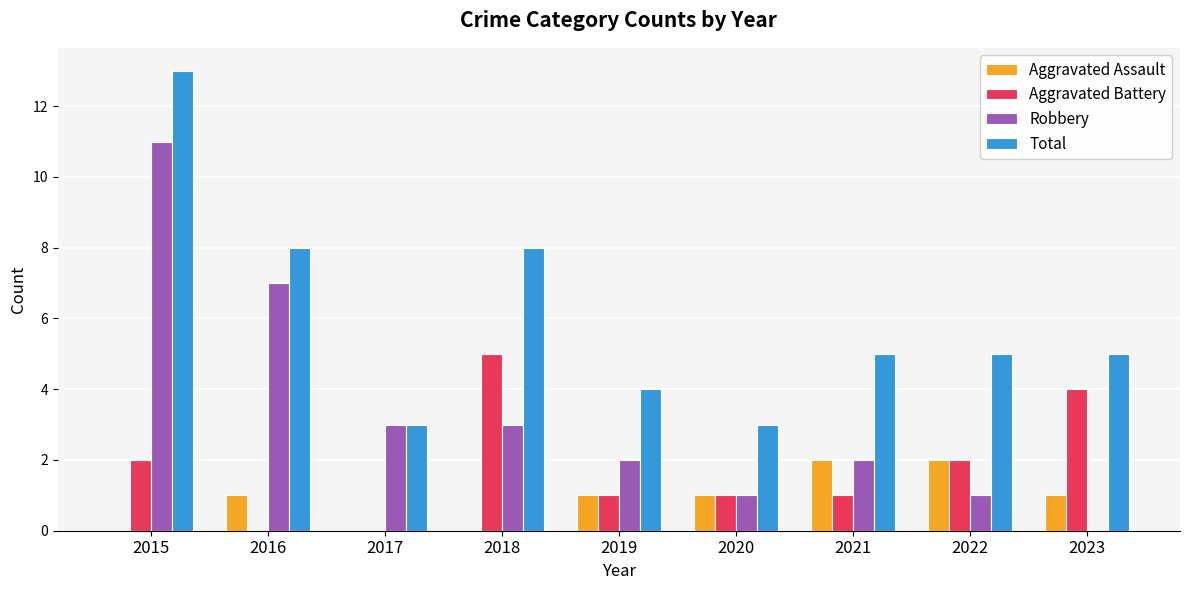

The Aggravated Battery series shows 2 at 2015. True or false?

True